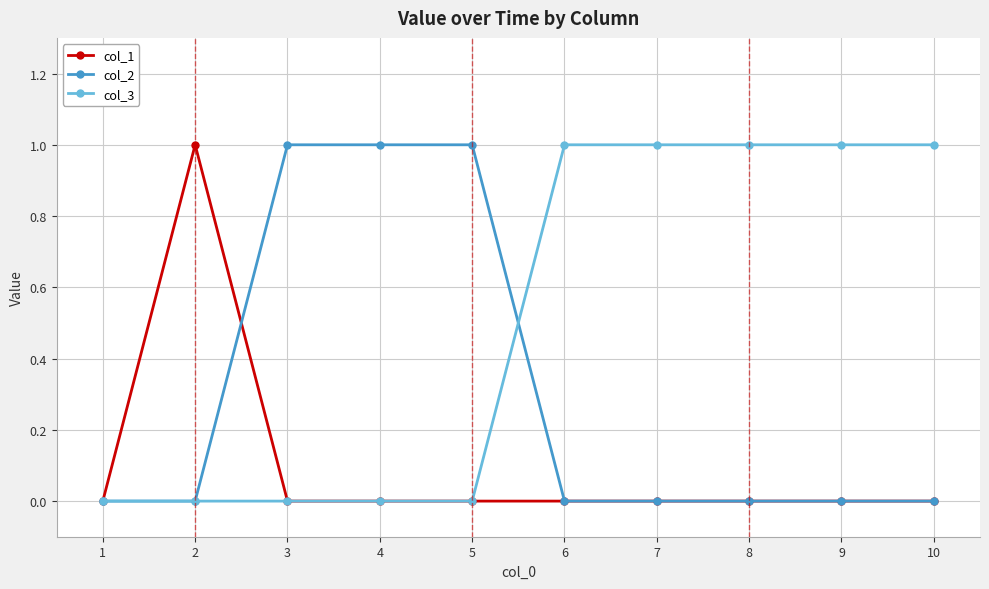

What is the sum of all col_2 values?

3